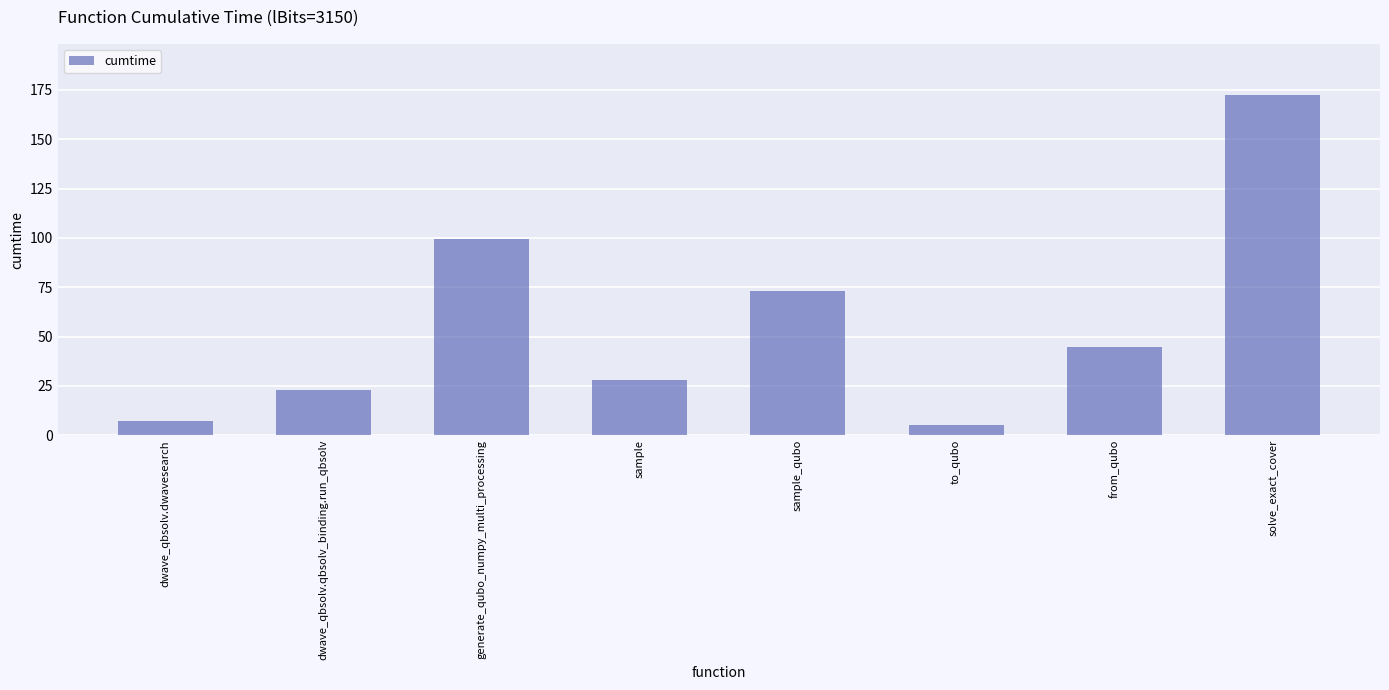

Approximately how many times larger is the value at generate_qubo_numpy_multi_processing compared to sample_qubo?

1.4